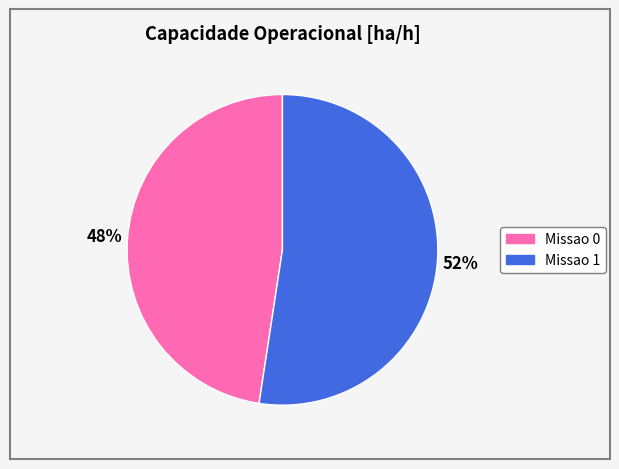

Rank the categories by value from highest to lowest.

Missao 1, Missao 0